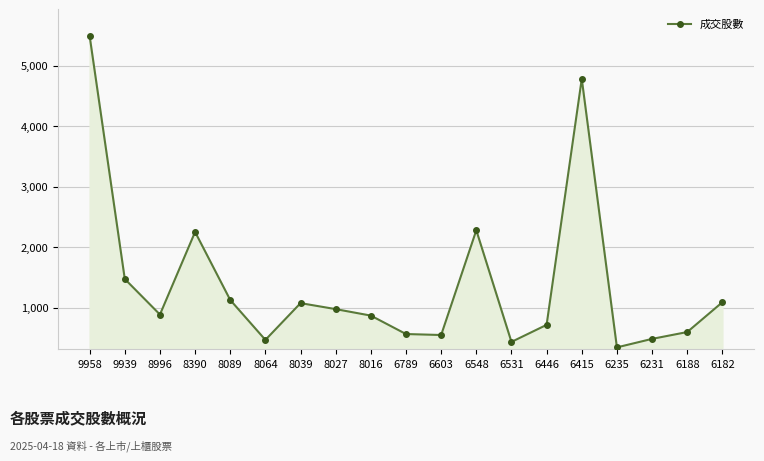

What is the greatest value displayed?

5493.4